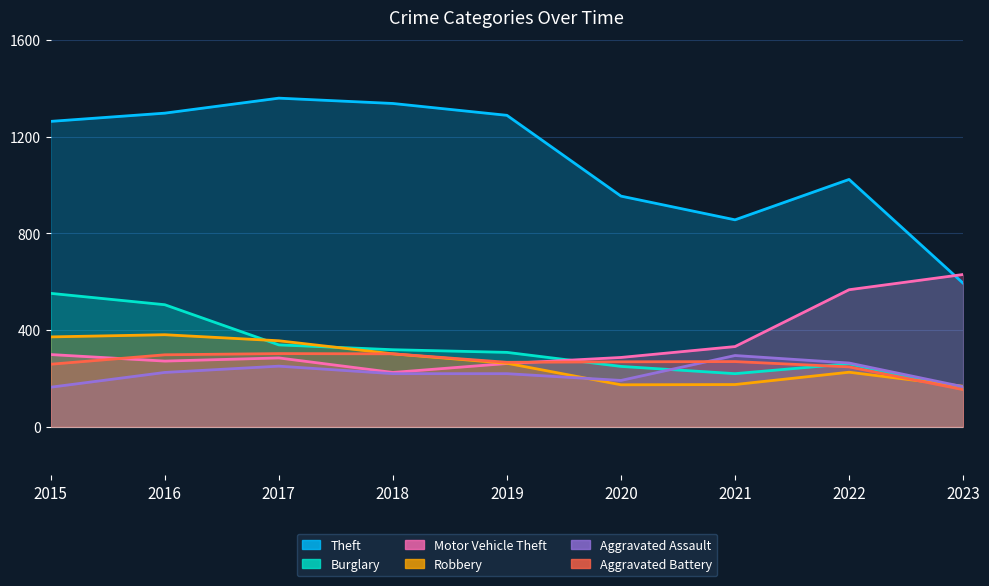

What is the greatest value displayed?

1359